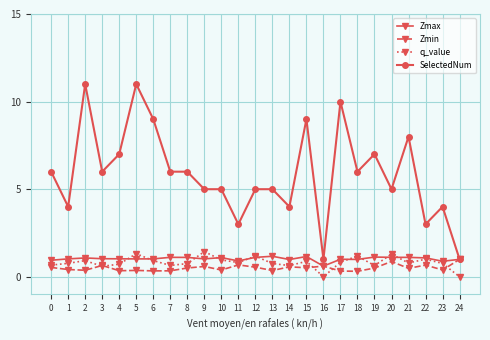

What is the value of the Zmin point at the 20th from the left?

0.5